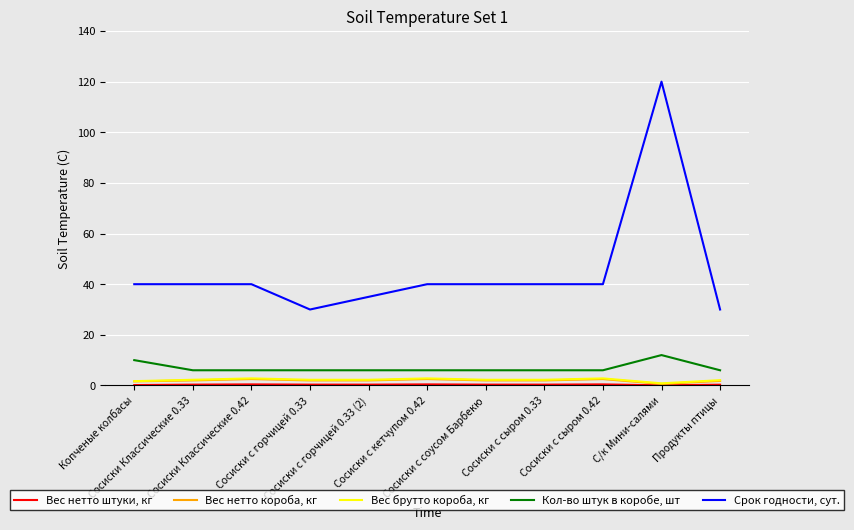

Between Сосиски с горчицей 0.33 (2) and Продукты птицы, which series saw the biggest shift?

Срок годности, сут.